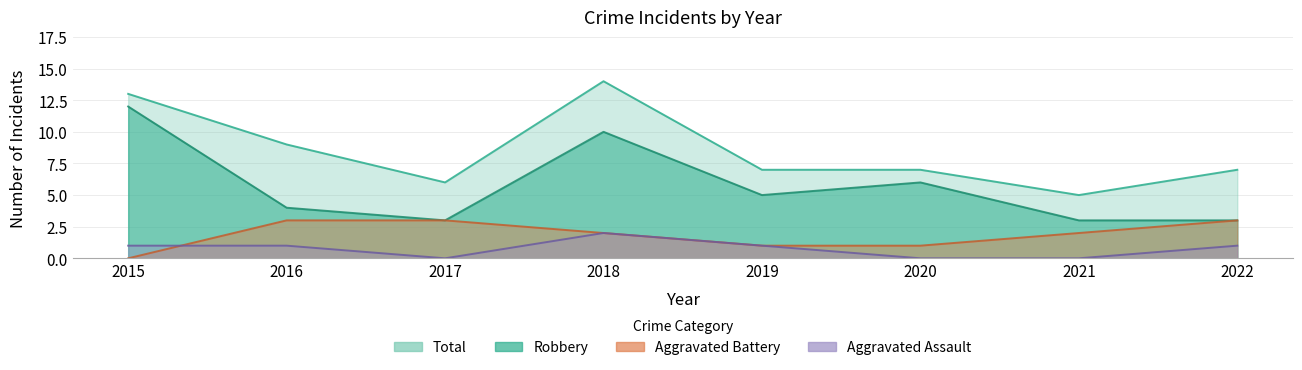

What is the value of the Aggravated Assault point at the 1st from the left?

1